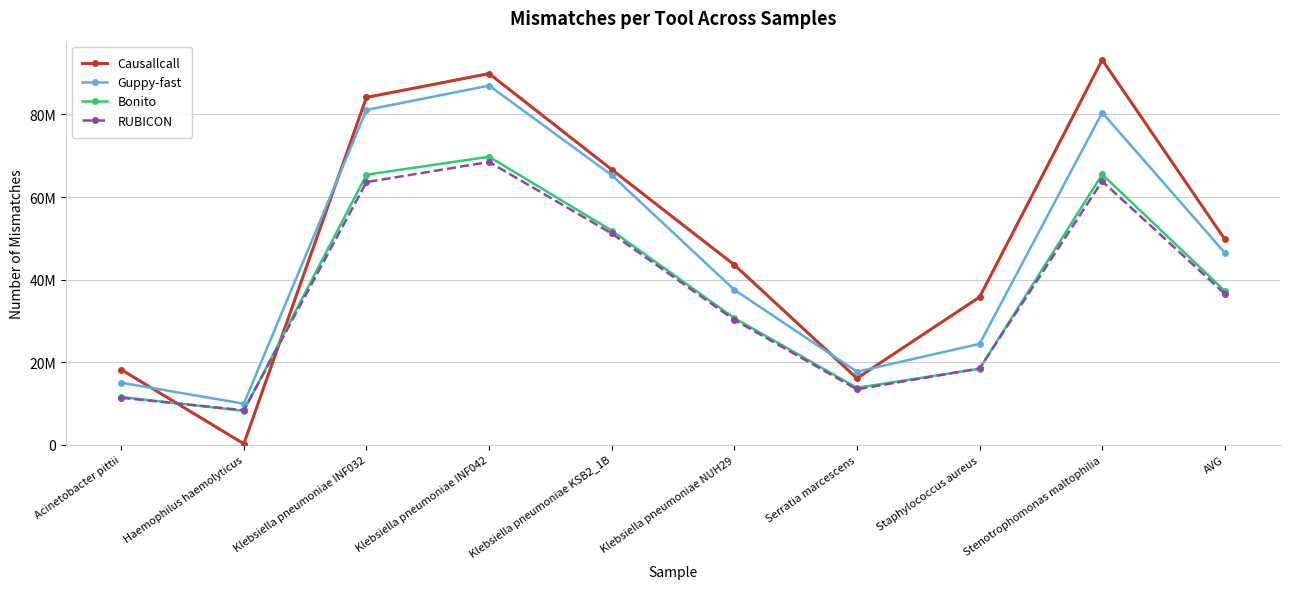

At which category is the sum across all series the highest?

Klebsiella pneumoniae INF042